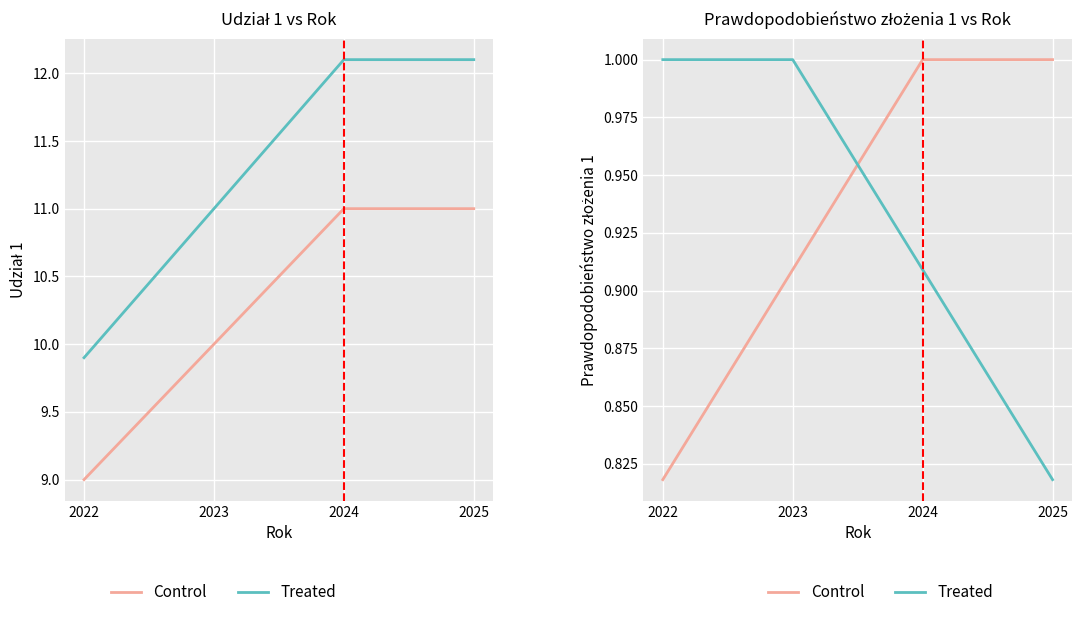

What is the difference between the maximum and second lowest values in the Treated series?

0.1